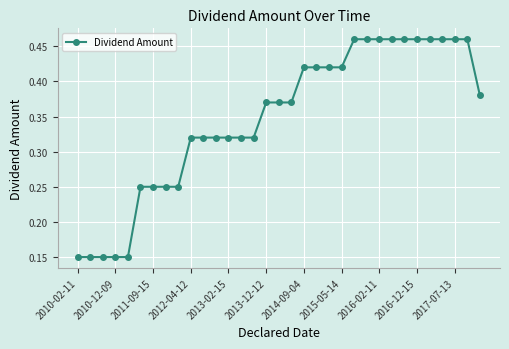

Count the values in the range 0 to 1.

33